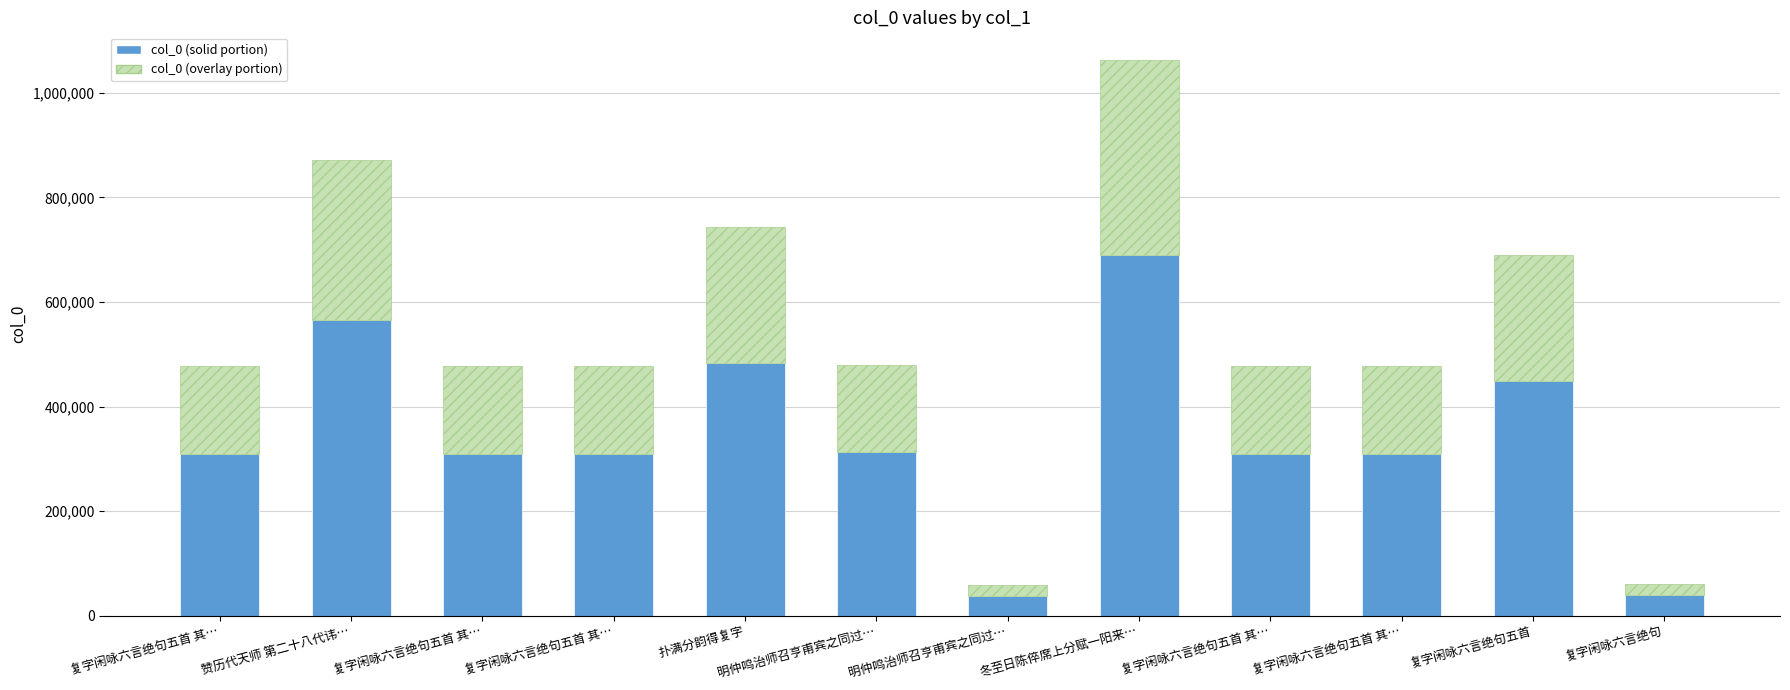

How many categories are shown in the chart?

12